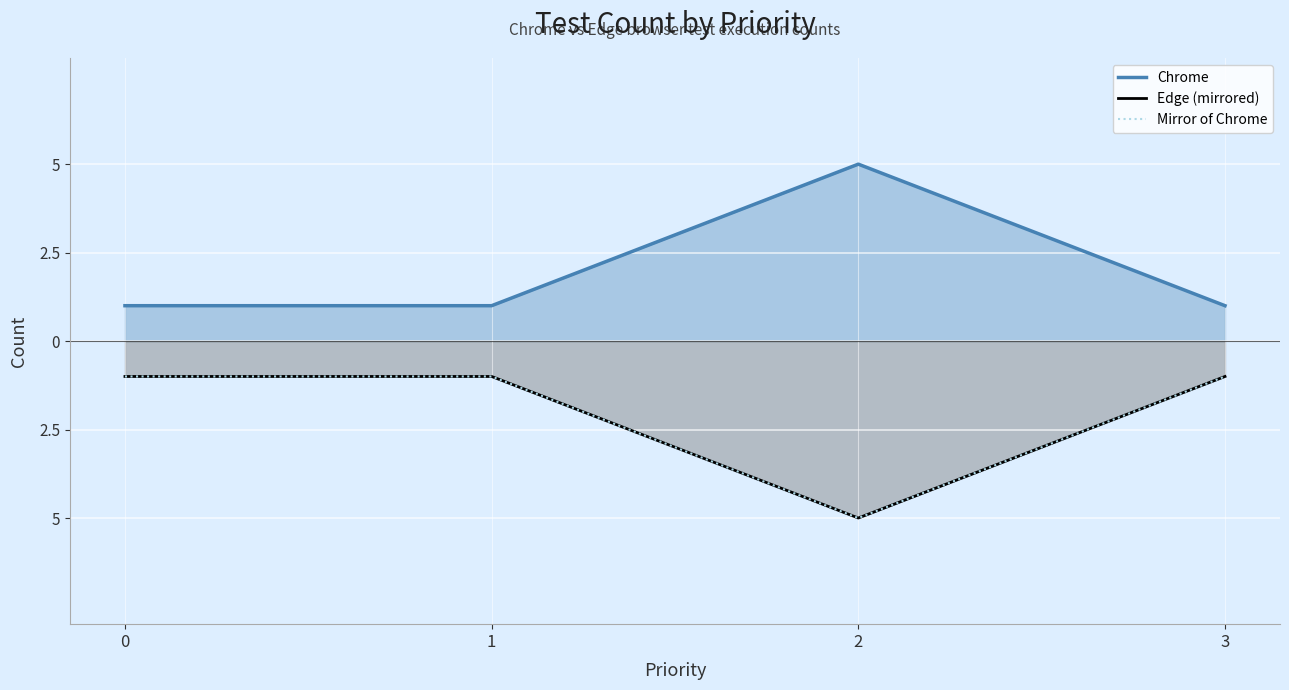

Reading left to right, extract all data points from this chart.

Chrome: 1	1	5	1
Edge (mirrored): -1	-1	-5	-1
Mirror of Chrome: -1	-1	-5	-1